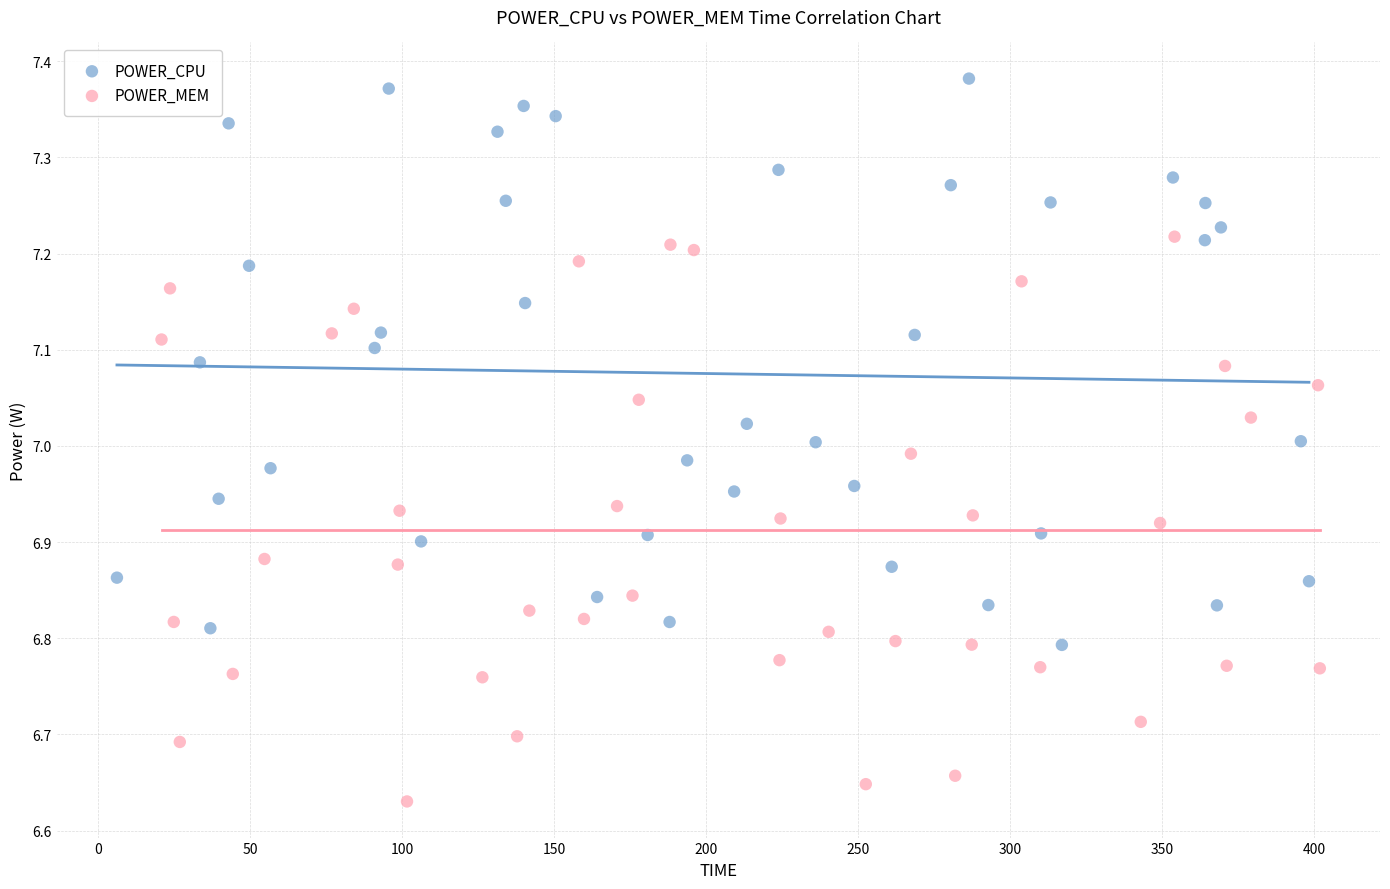

Which series reaches the minimum Y coordinate?

POWER_MEM